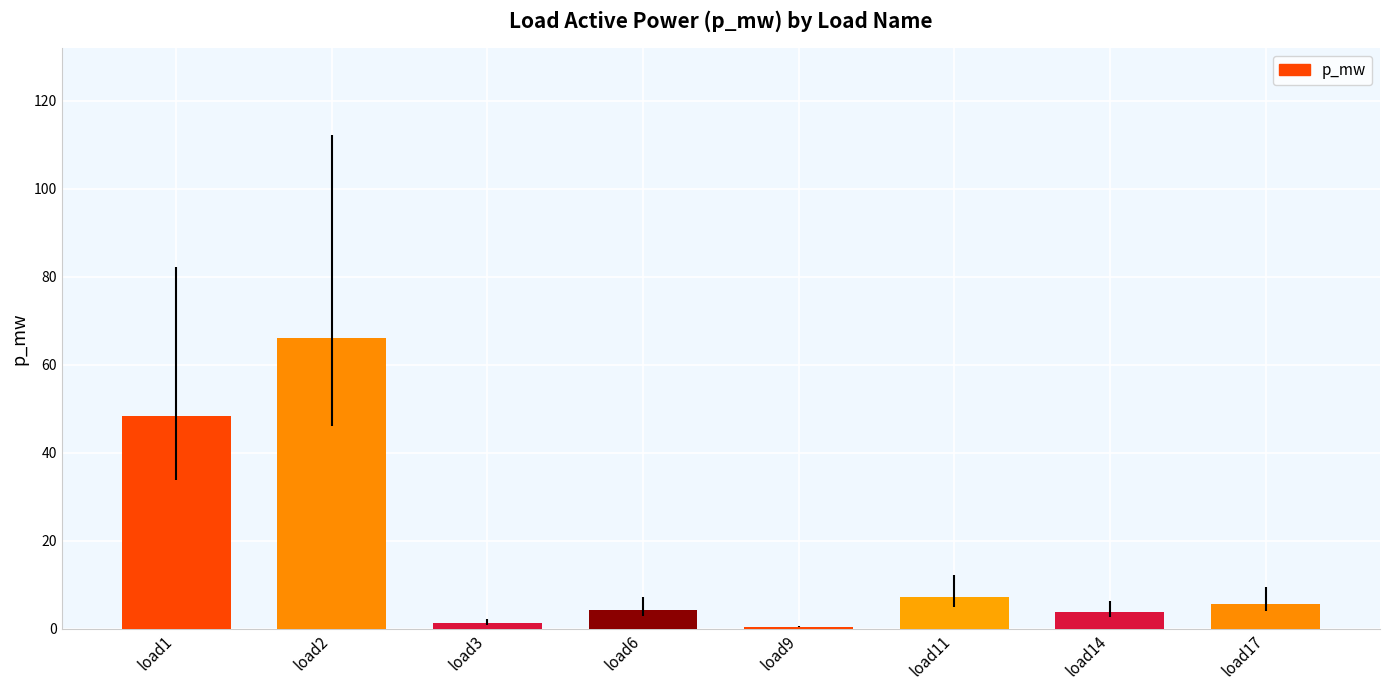

Are the bars horizontal?

No